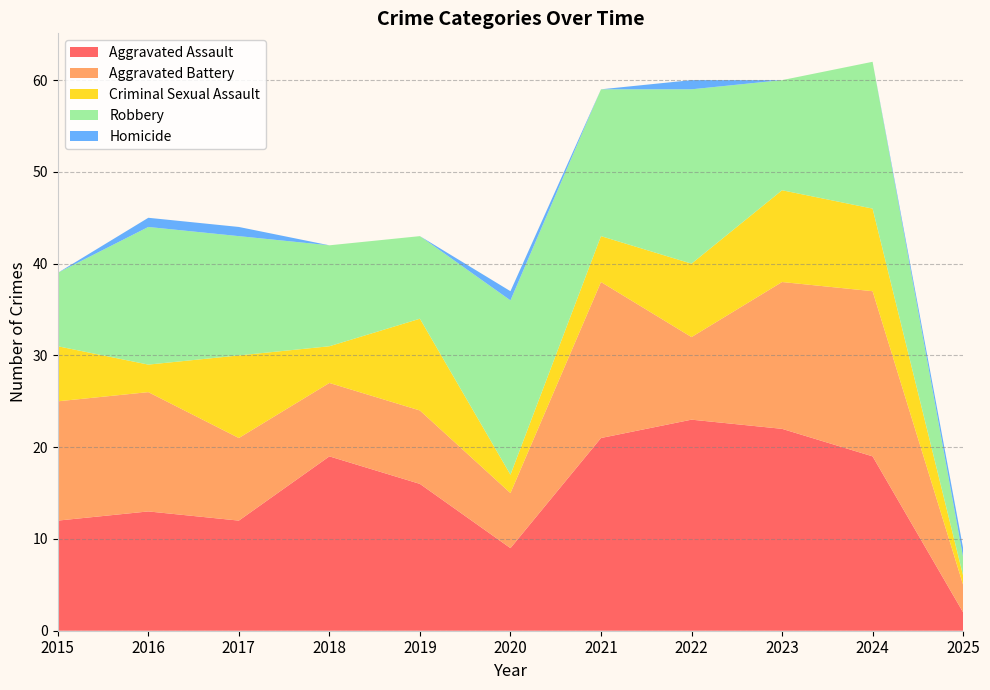

Reading left to right, what are all the values shown in this chart?

Aggravated Assault: 2015=12	2016=13	2017=12	2018=19	2019=16	2020=9	2021=21	2022=23	2023=22	2024=19	2025=2
Aggravated Battery: 2015=13	2016=13	2017=9	2018=8	2019=8	2020=6	2021=17	2022=9	2023=16	2024=18	2025=3
Criminal Sexual Assault: 2015=6	2016=3	2017=9	2018=4	2019=10	2020=2	2021=5	2022=8	2023=10	2024=9	2025=1
Robbery: 2015=8	2016=15	2017=13	2018=11	2019=9	2020=19	2021=16	2022=19	2023=12	2024=16	2025=2
Homicide: 2015=0	2016=1	2017=1	2018=0	2019=0	2020=1	2021=0	2022=1	2023=0	2024=0	2025=1